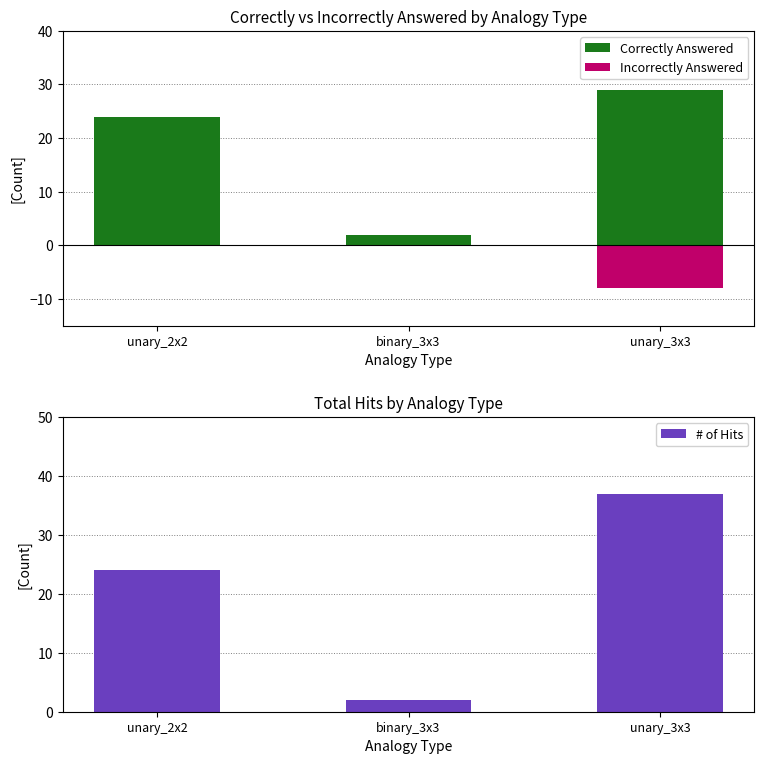

Which category has the lowest value in the # of Hits series?

binary_3x3